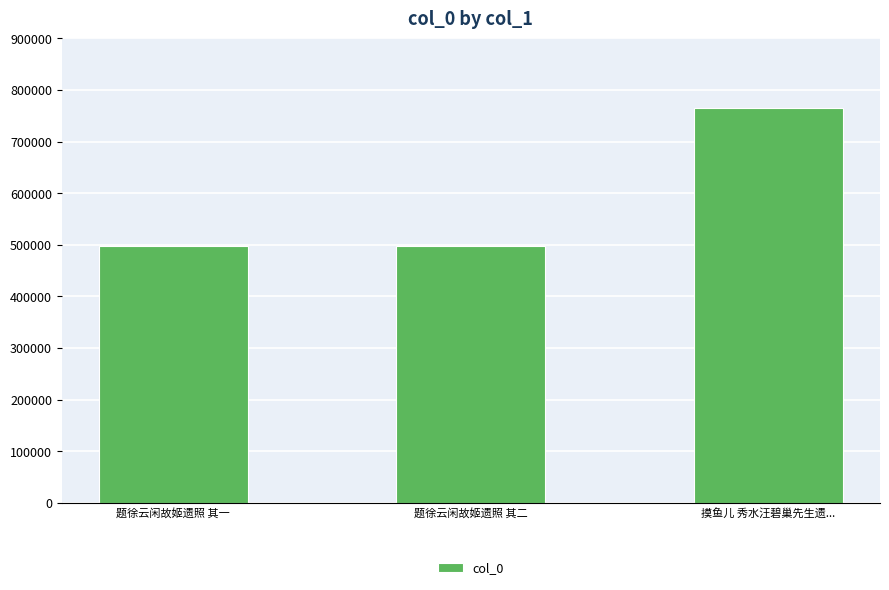

What is the value of the 3rd bar from the left?

764858